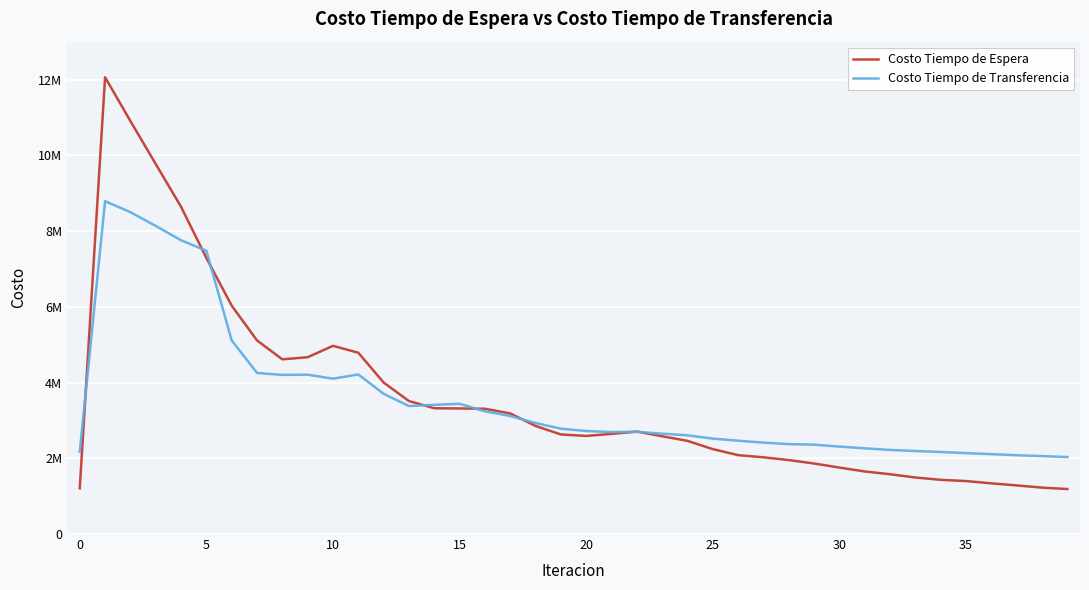

Which series ends up on top after the final intersection of Costo Tiempo de Espera and Costo Tiempo de Transferencia?

Costo Tiempo de Transferencia